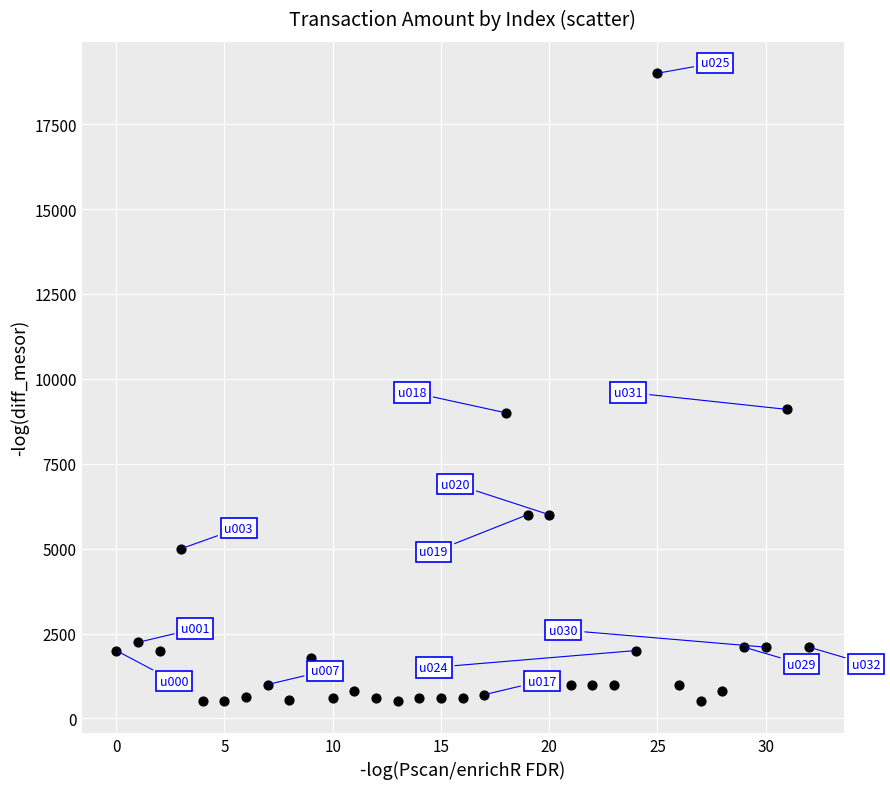

What is the range of Y values (max minus min)?

18500.0